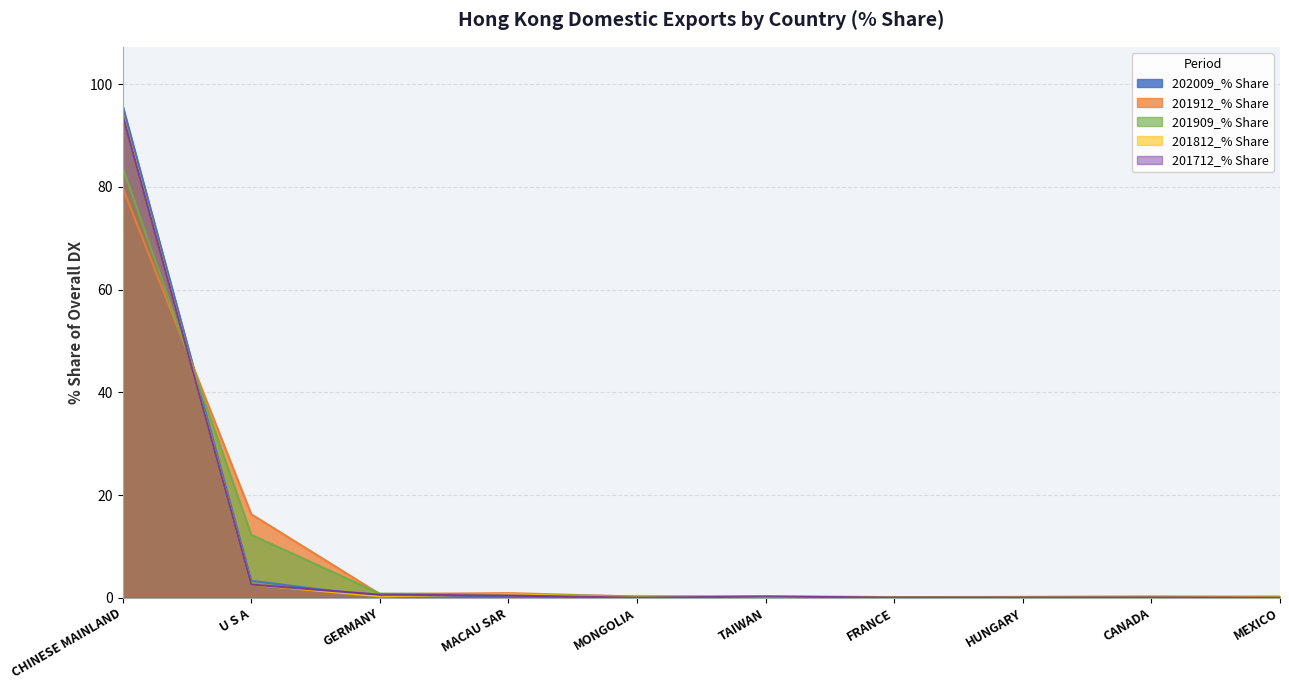

What is the maximum value shown in the chart?

95.8